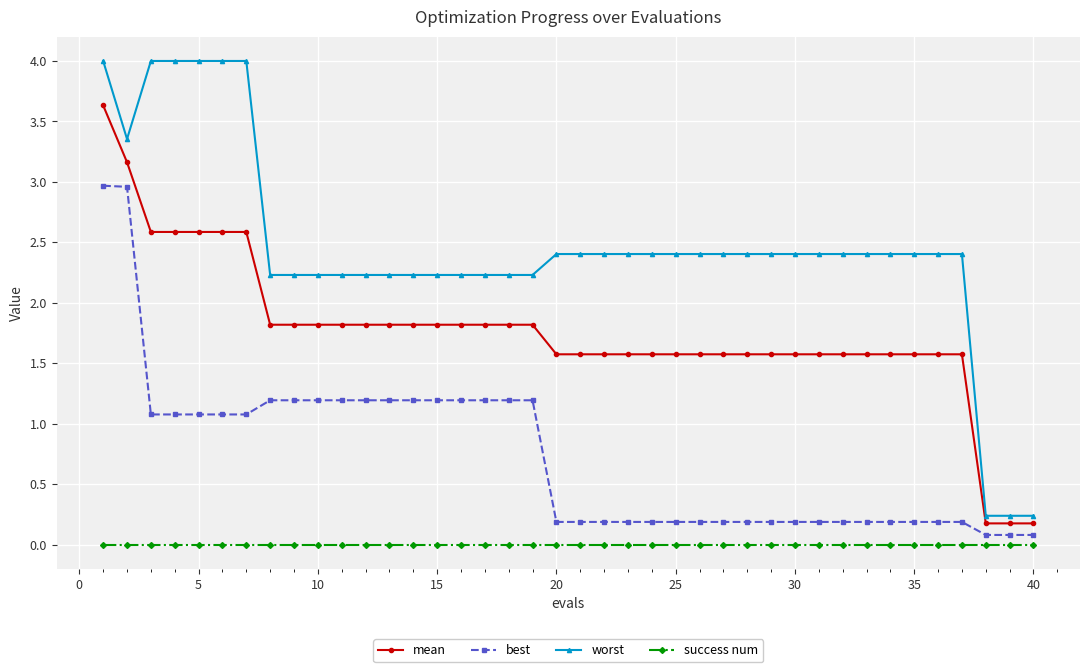

What is the value of the best point at the 32nd from the left?

0.2